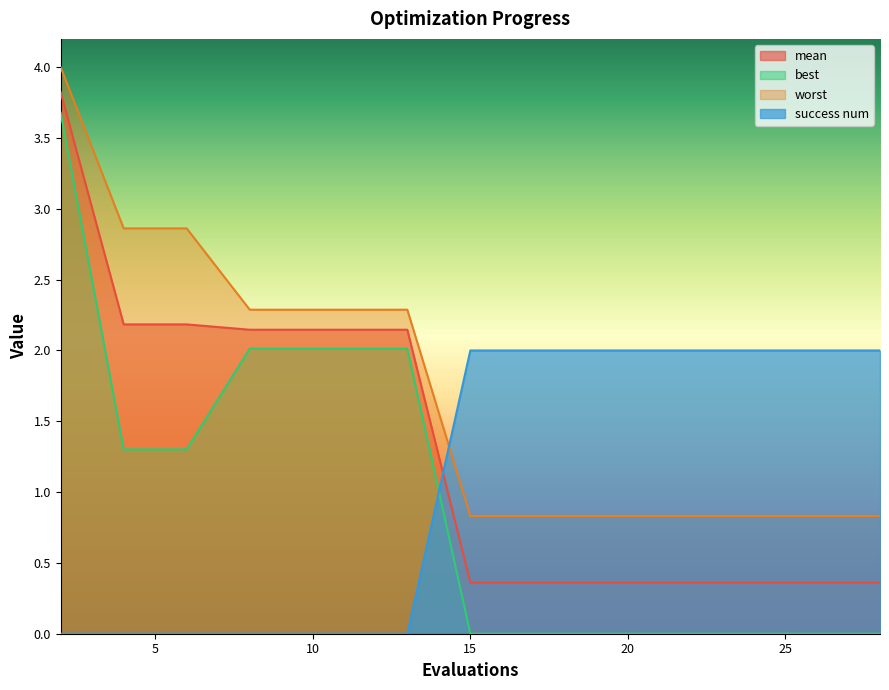

What is the difference between the maximum and minimum values in the best series?

3.7